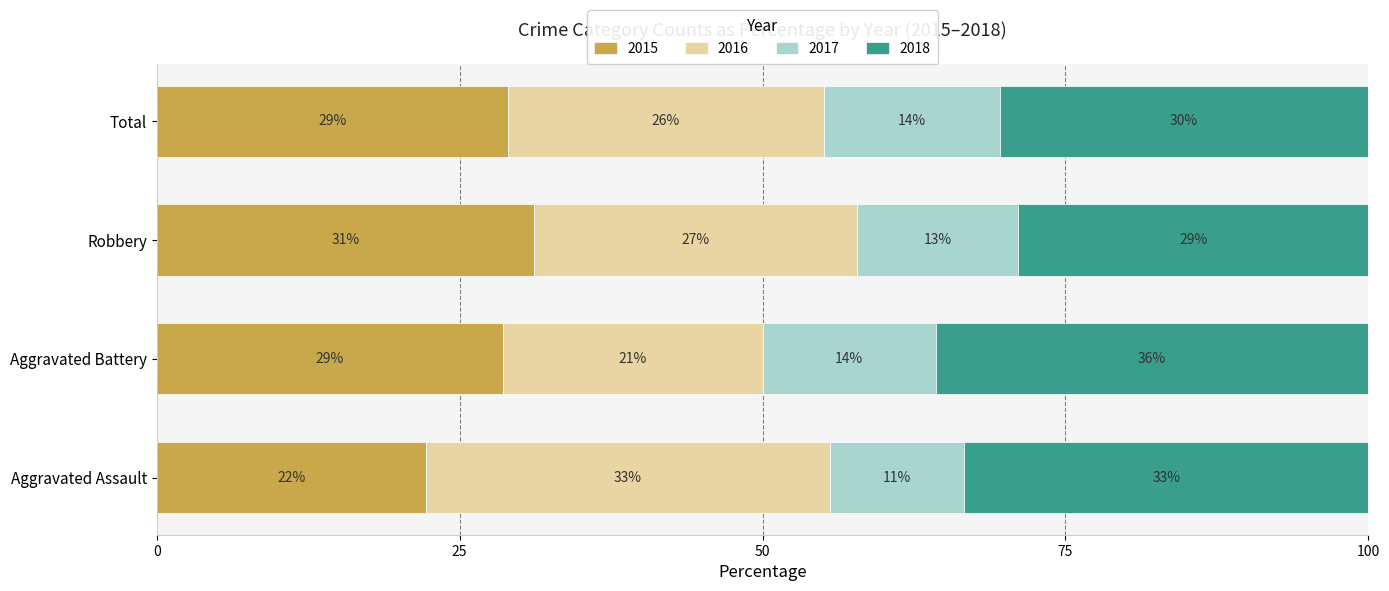

Is it true that 2018 equals 4 at Robbery?

False